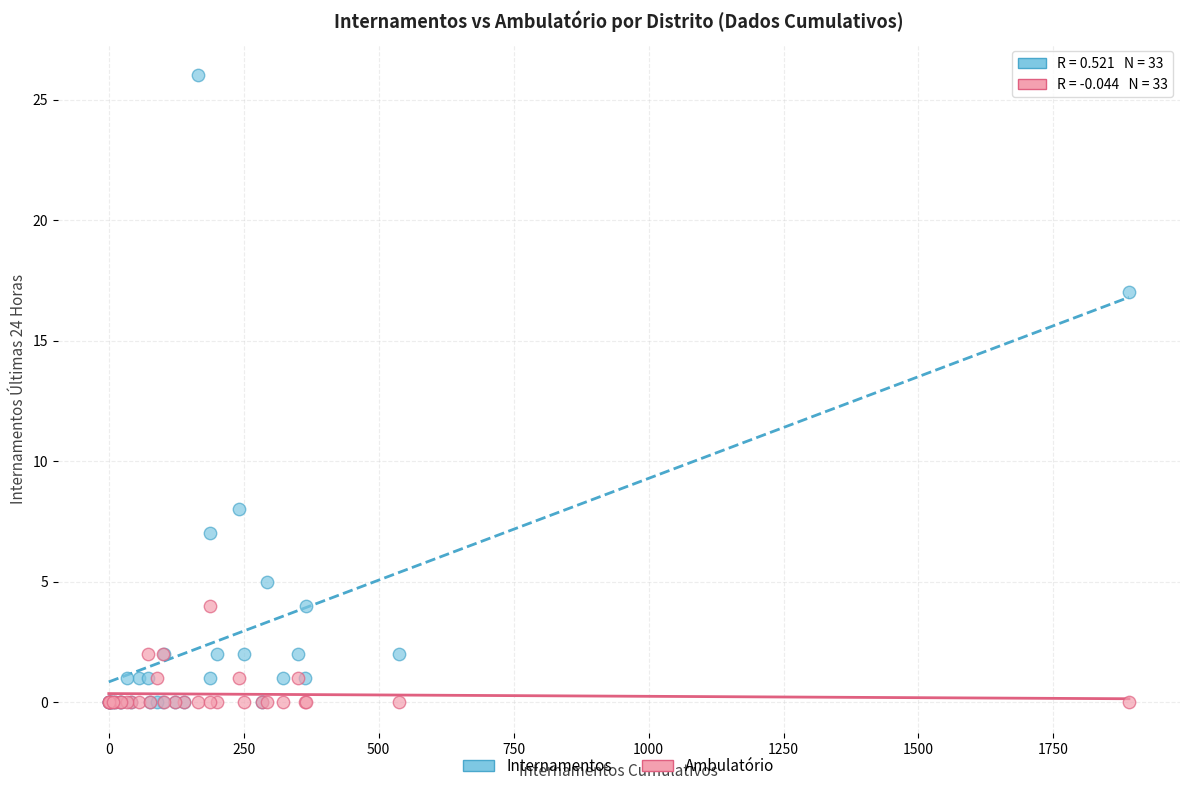

Across all series, what Y value is closest to 13?

17